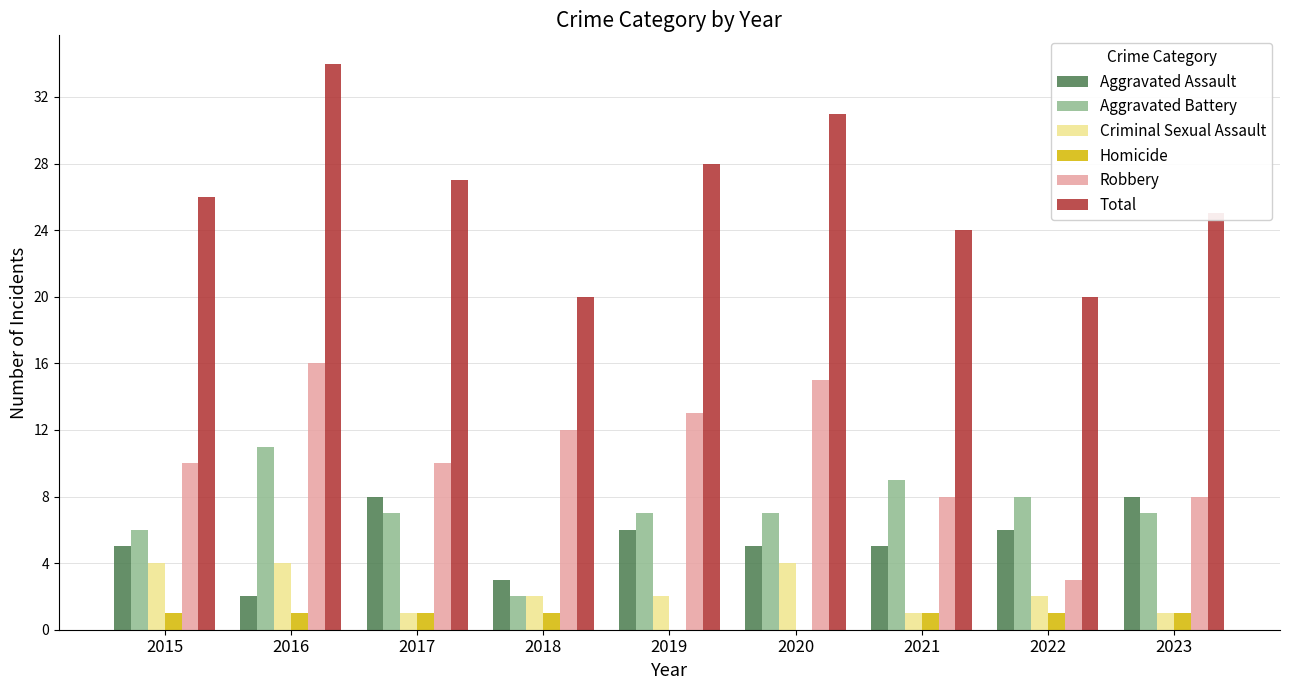

What is the total value across all series at 2016?

68